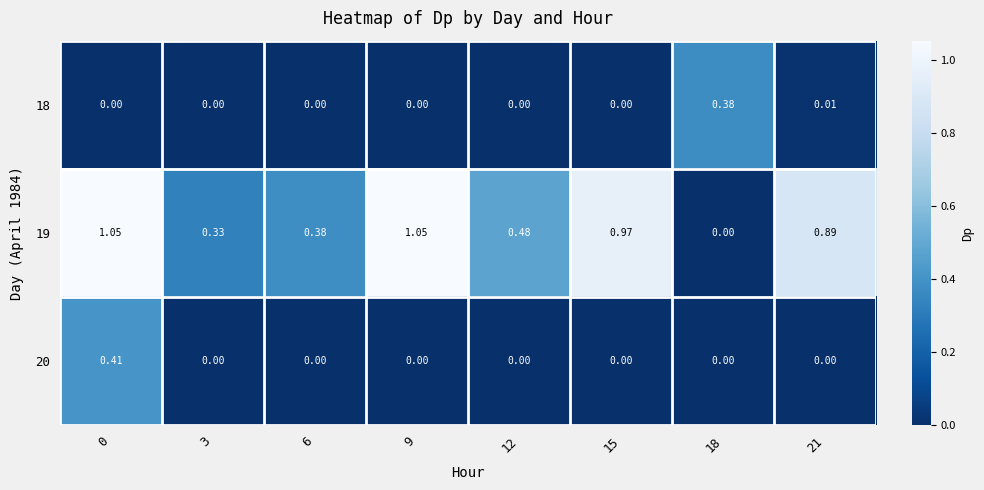

Rank the series by their maximum value, from highest to lowest.

19, 20, 18